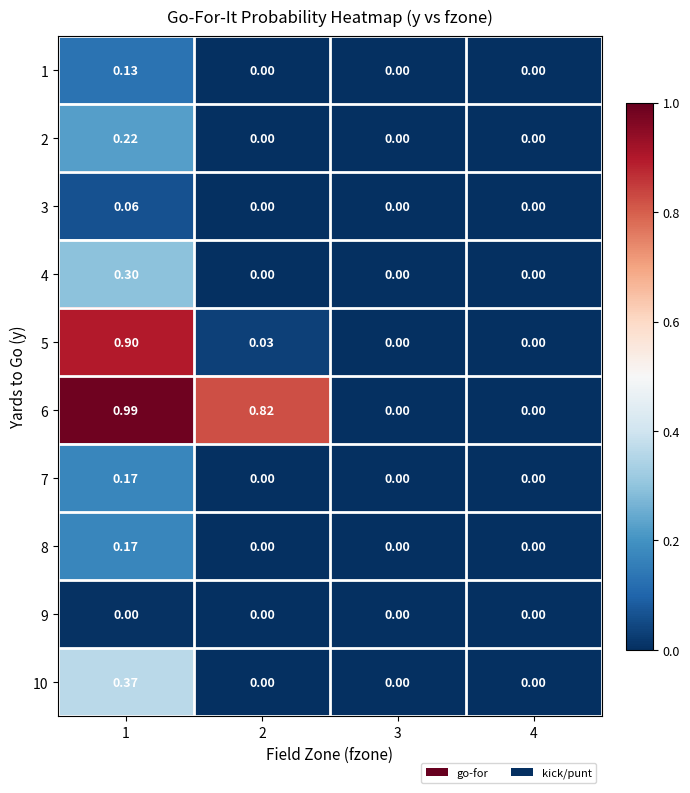

How many data points in 7 are above 0?

1